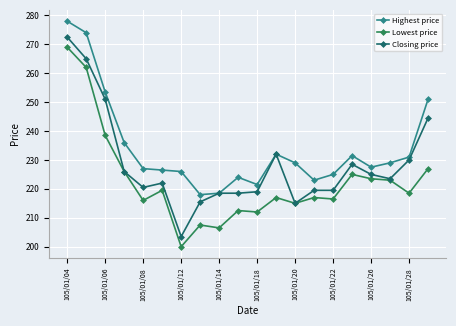

List the series in order of their peak value, highest first.

Highest price, Closing price, Lowest price